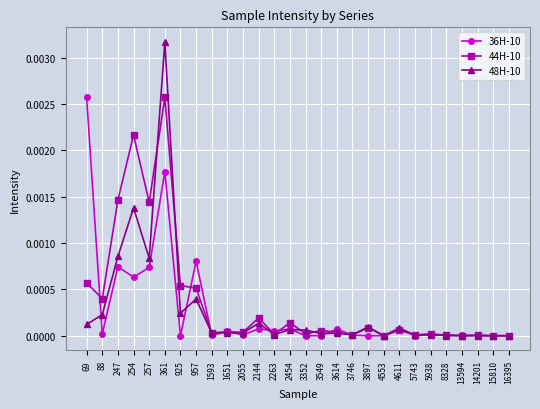

Which series has the widest spread of values?

48H-10